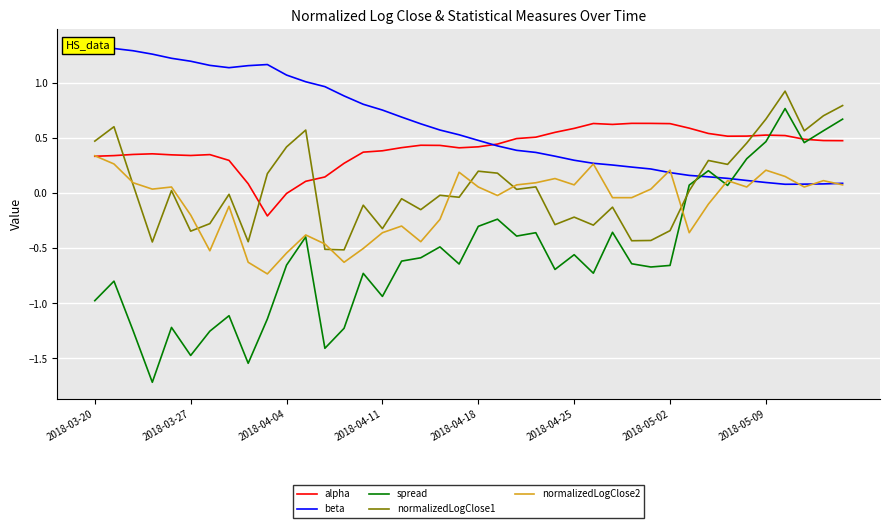

Reading left to right, transcribe all the data shown in this chart.

alpha: 0.3	0.3	0.3	0.4	0.3	0.3	0.3	0.3	0.1	-0.2	-0.0	0.1	0.1	0.3	0.4	0.4	0.4	0.4	0.4	0.4	0.4	0.4	0.5	0.5	0.6	0.6	0.6	0.6	0.6	0.6	0.6	0.6	0.5	0.5	0.5	0.5	0.5	0.5	0.5	0.5
beta: 1.3	1.3	1.3	1.3	1.2	1.2	1.2	1.1	1.2	1.2	1.1	1.0	1.0	0.9	0.8	0.8	0.7	0.6	0.6	0.5	0.5	0.4	0.4	0.4	0.3	0.3	0.3	0.3	0.2	0.2	0.2	0.2	0.1	0.1	0.1	0.1	0.1	0.1	0.1	0.1
spread: -1.0	-0.8	-1.2	-1.7	-1.2	-1.5	-1.3	-1.1	-1.5	-1.1	-0.7	-0.4	-1.4	-1.2	-0.7	-0.9	-0.6	-0.6	-0.5	-0.6	-0.3	-0.2	-0.4	-0.4	-0.7	-0.6	-0.7	-0.4	-0.6	-0.7	-0.7	0.1	0.2	0.1	0.3	0.5	0.8	0.5	0.6	0.7
normalizedLogClose1: 0.5	0.6	0.1	-0.4	0.0	-0.3	-0.3	-0.0	-0.4	0.2	0.4	0.6	-0.5	-0.5	-0.1	-0.3	-0.1	-0.2	-0.0	-0.0	0.2	0.2	0.0	0.1	-0.3	-0.2	-0.3	-0.1	-0.4	-0.4	-0.3	0.0	0.3	0.3	0.5	0.7	0.9	0.6	0.7	0.8
normalizedLogClose2: 0.3	0.3	0.1	0.0	0.1	-0.2	-0.5	-0.1	-0.6	-0.7	-0.5	-0.4	-0.5	-0.6	-0.5	-0.4	-0.3	-0.4	-0.2	0.2	0.1	-0.0	0.1	0.1	0.1	0.1	0.3	-0.0	-0.0	0.0	0.2	-0.4	-0.1	0.1	0.1	0.2	0.2	0.1	0.1	0.1